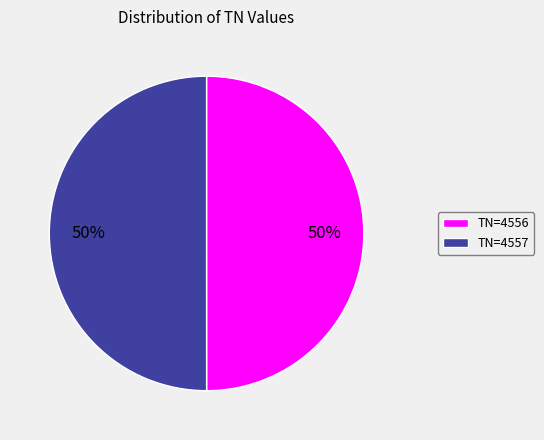

Is the sum of TN=4557 and TN=4556 greater than half?

Yes